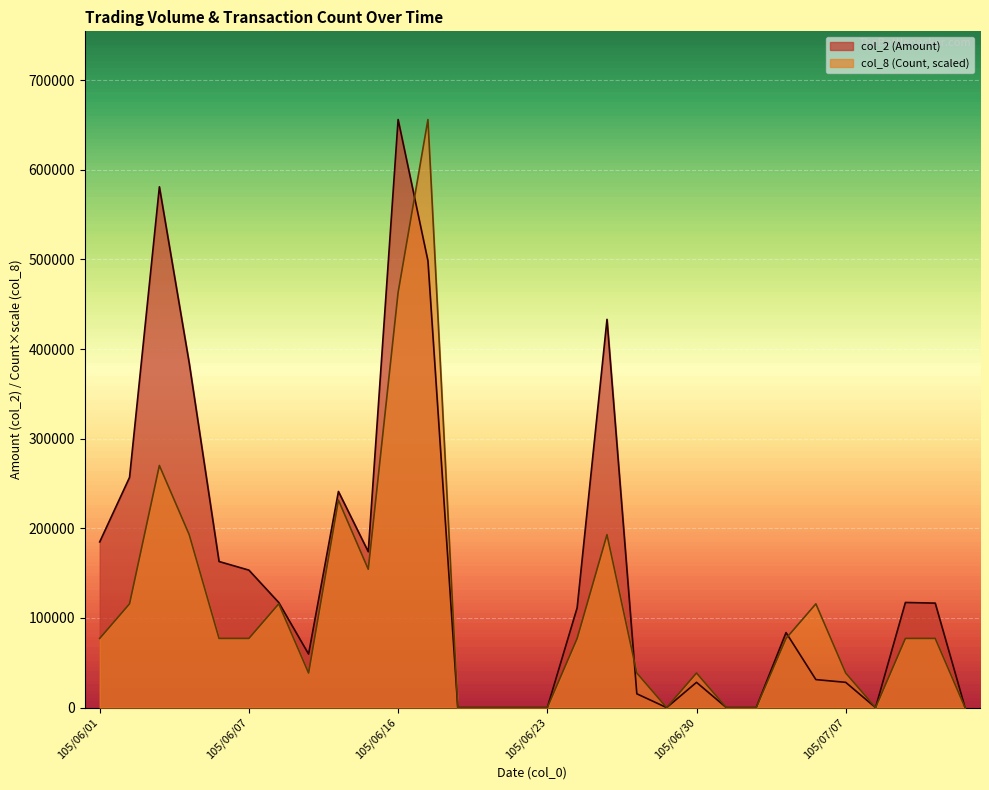

What is the sum of all col_2 (Amount) values?

4435480.0